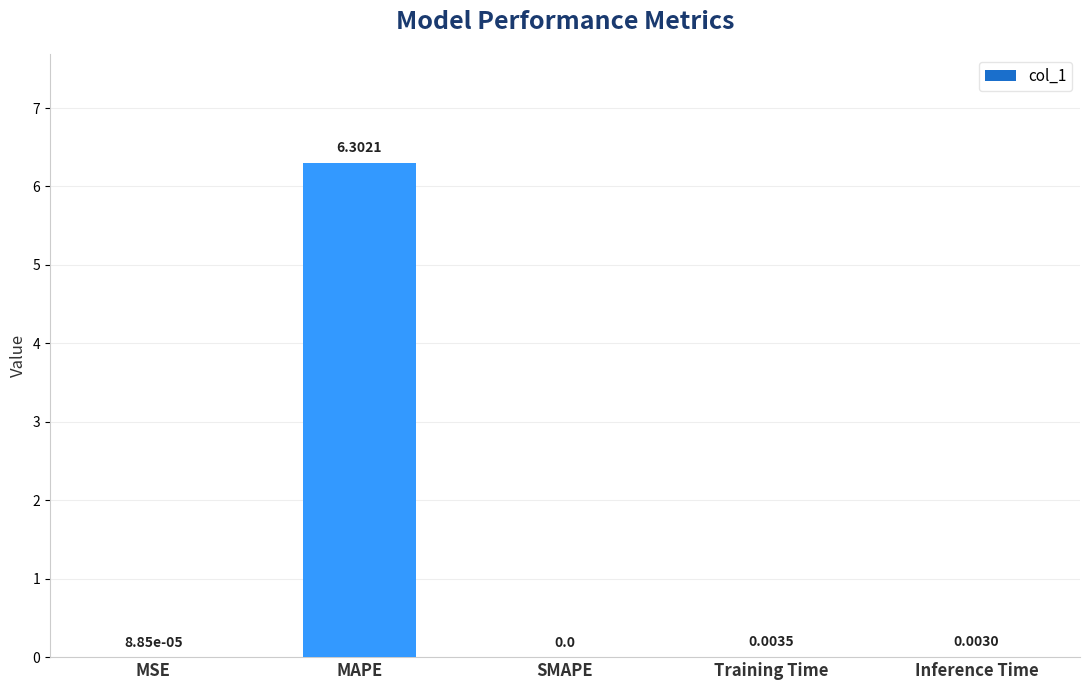

Are the bars horizontal?

No